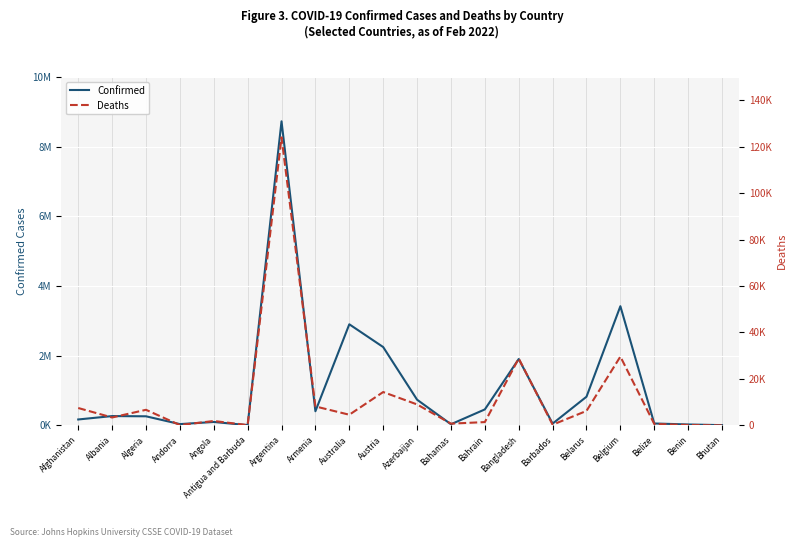

Where is the first local minimum for Deaths?

Albania